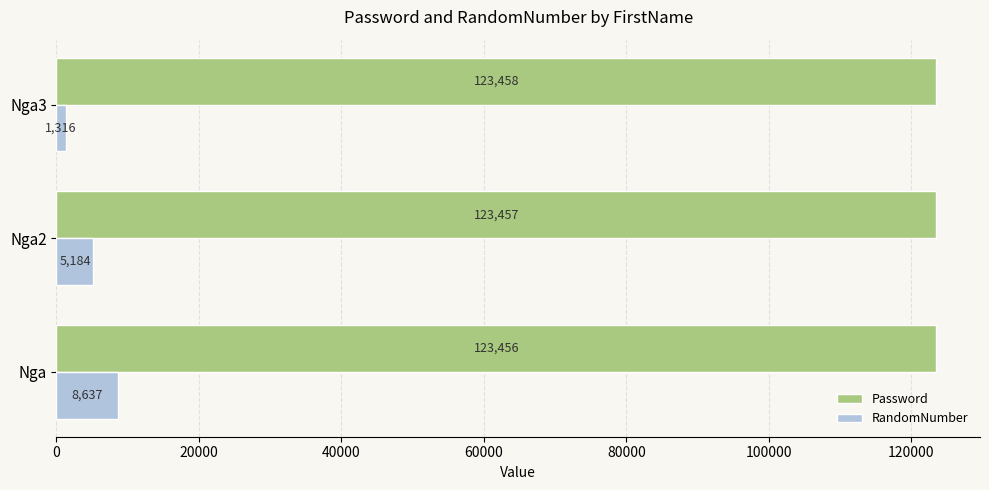

What is the sum of all Password values?

370371